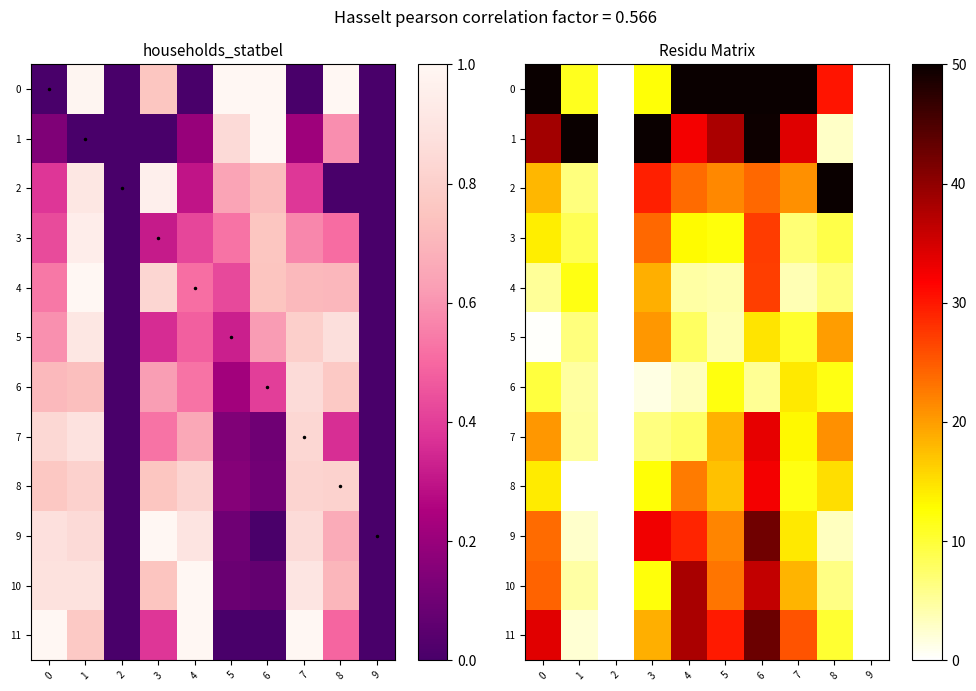

List the series in order of their peak value, lowest first.

6, 5, 4, 3, 8, 7, 10, 9, 11, 0, 1, 2